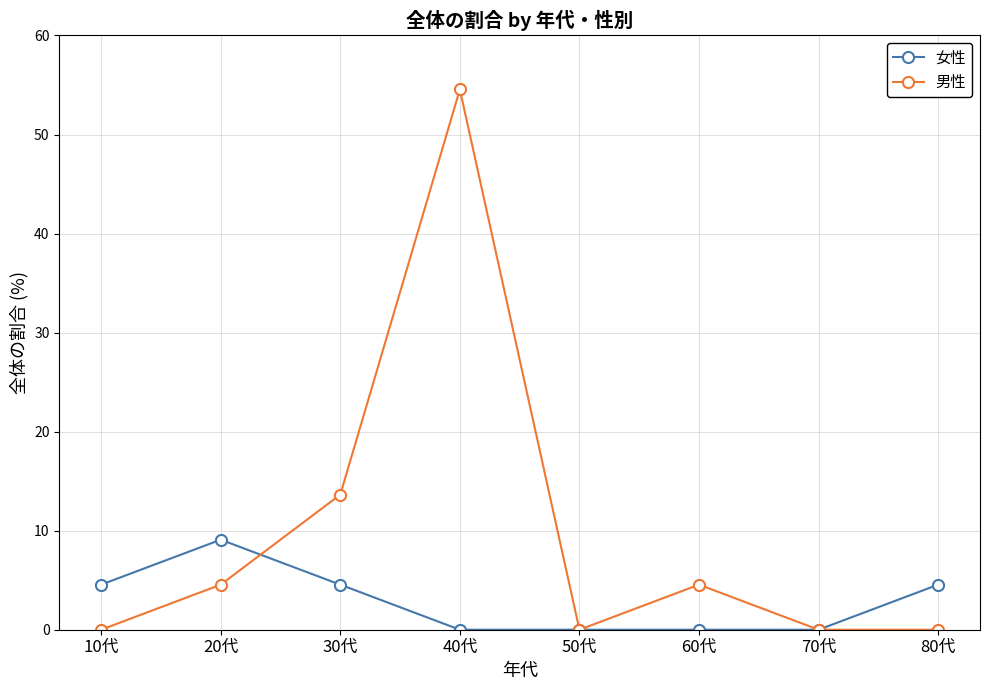

What position from the left is 60代?

6